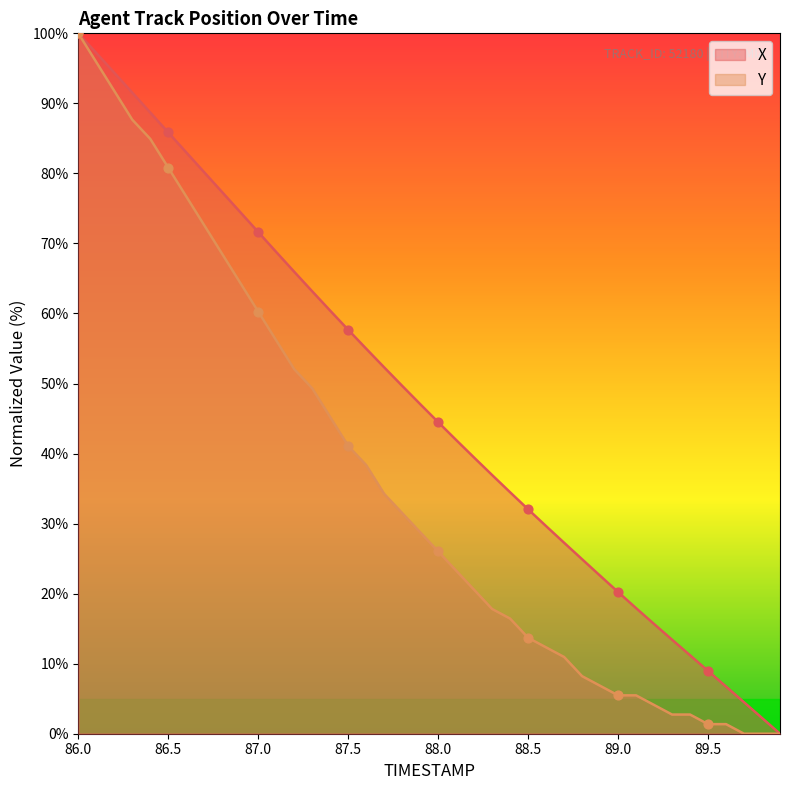

What is the total value across all series at 88.5?

45.7